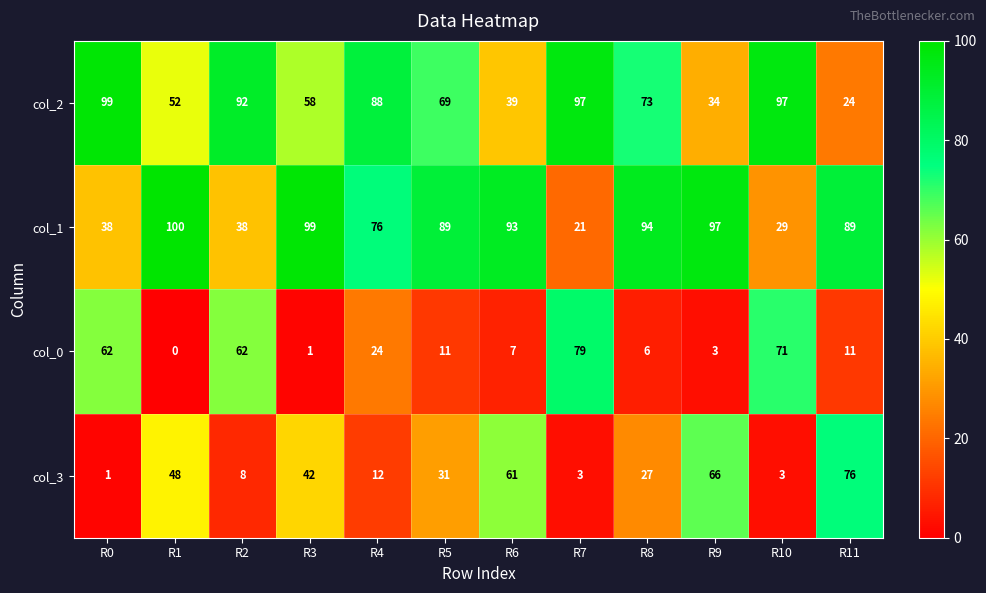

What is the total value across all series at R8?

200